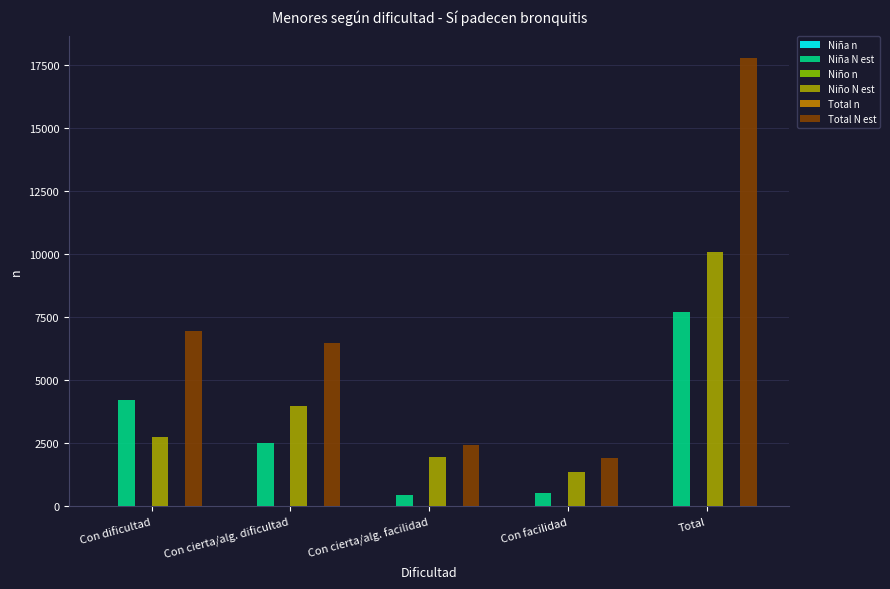

The value of Total N est at Con dificultad is 10324. True or false?

False